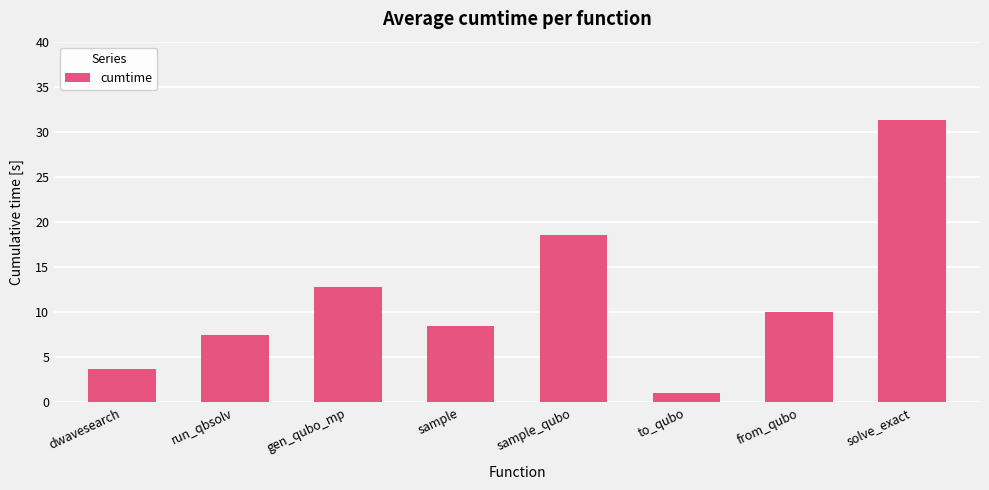

What is the sum of all values?

93.4